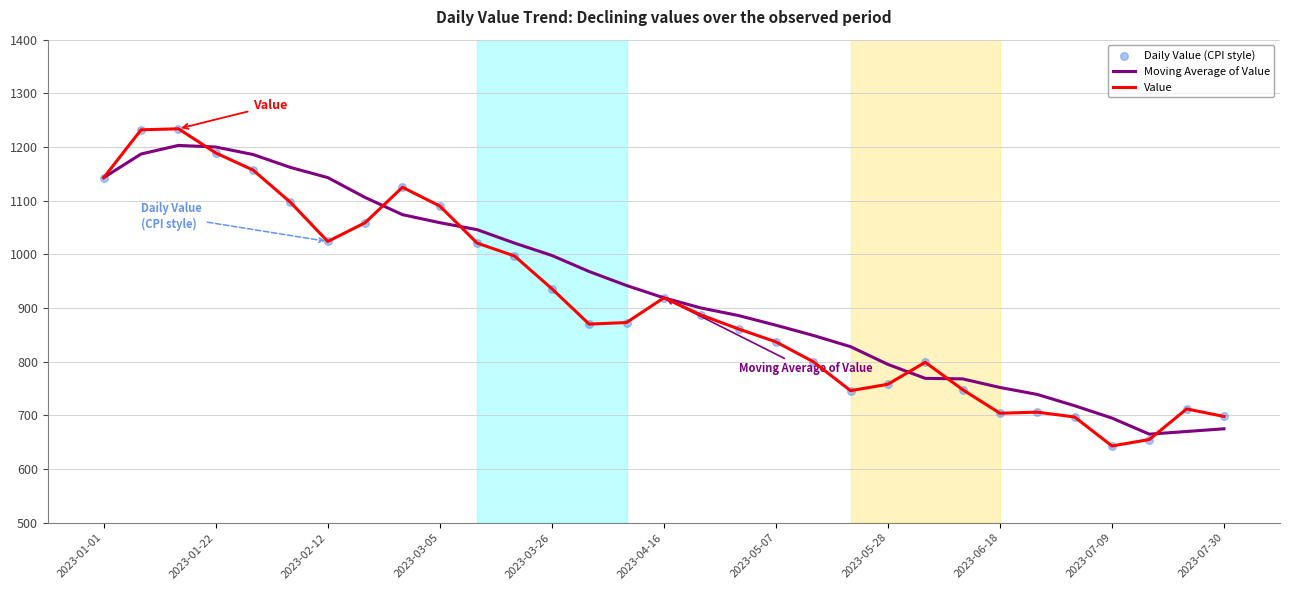

Which series has the widest spread of values?

Value